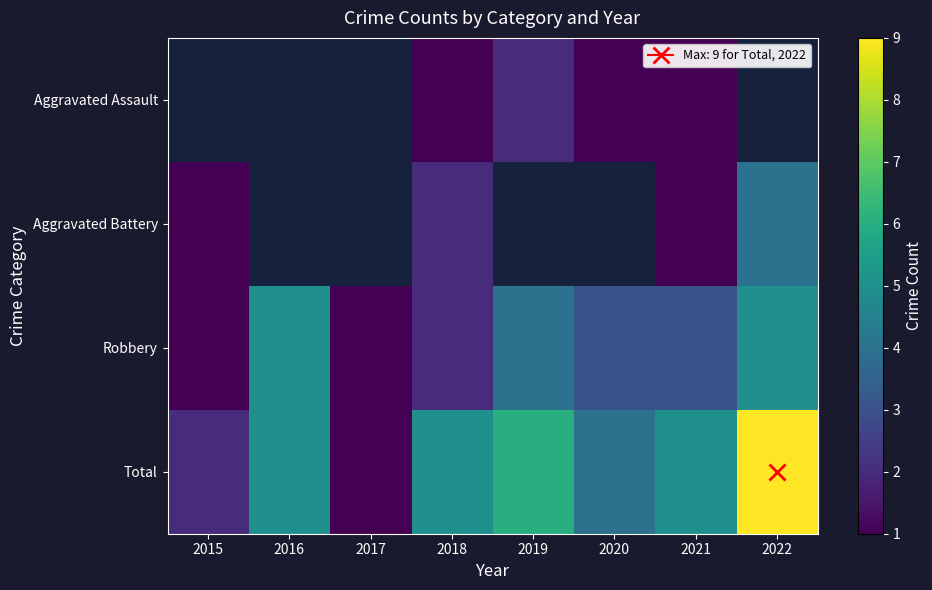

What is the difference between the second highest and second lowest values in the Robbery series?

4.0